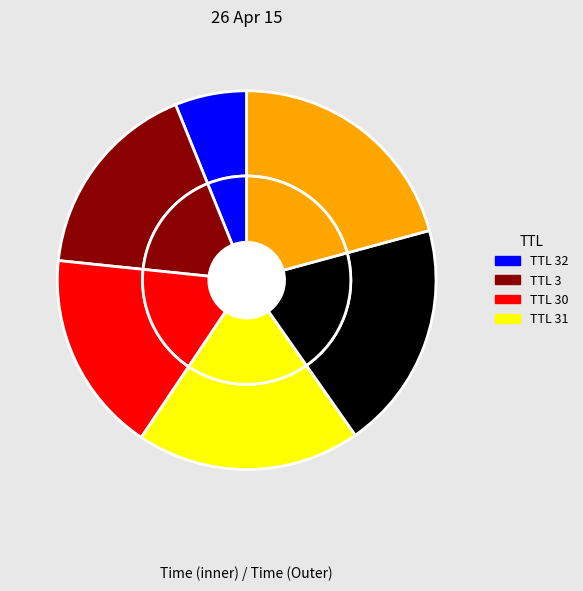

To the nearest percent, what is the combined percentage of 32 and 30?

23%